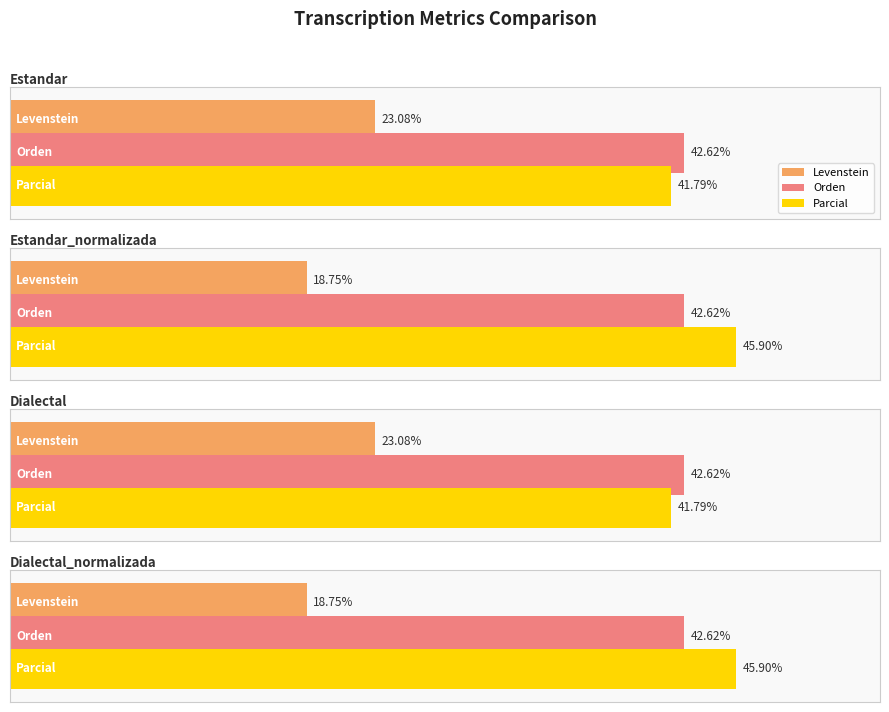

At how many categories does at least one series exceed 38?

4